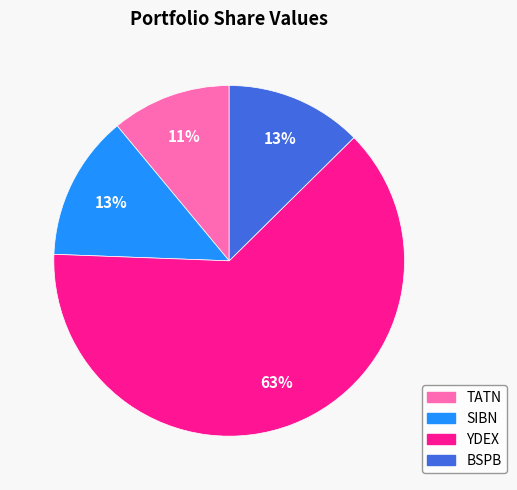

Combined, do SIBN and BSPB account for over 50%?

No